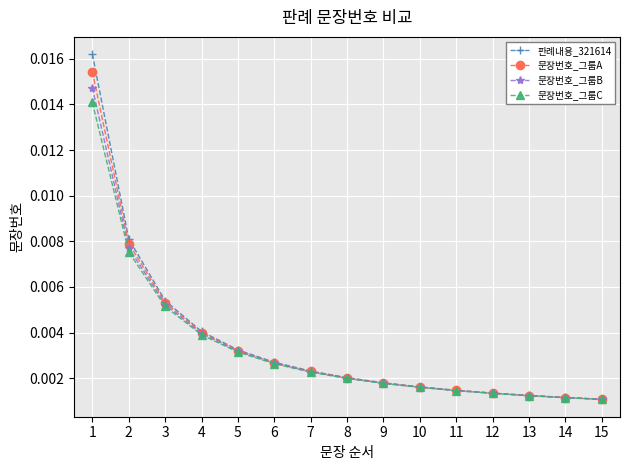

Which series has the largest range (max minus min)?

판례내용_321614